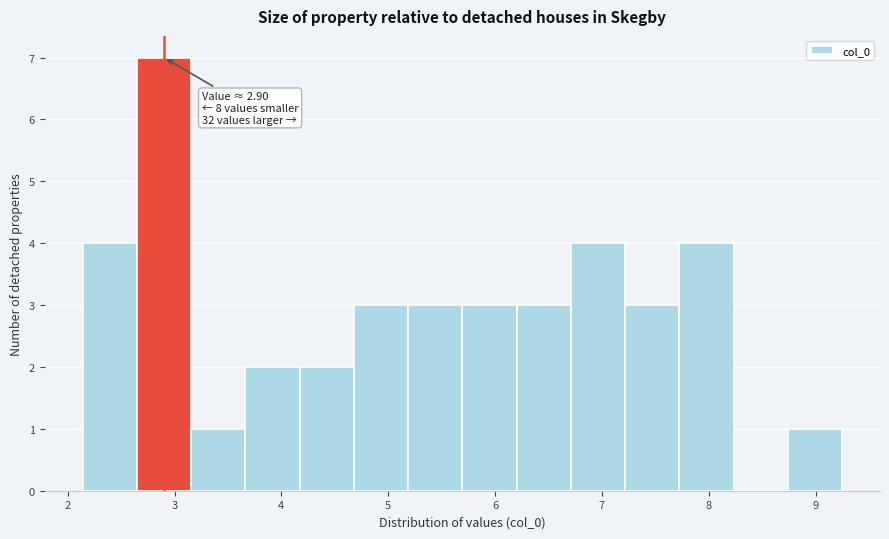

Over which range of the x-axis is the bar tallest?

2.6 to 3.2